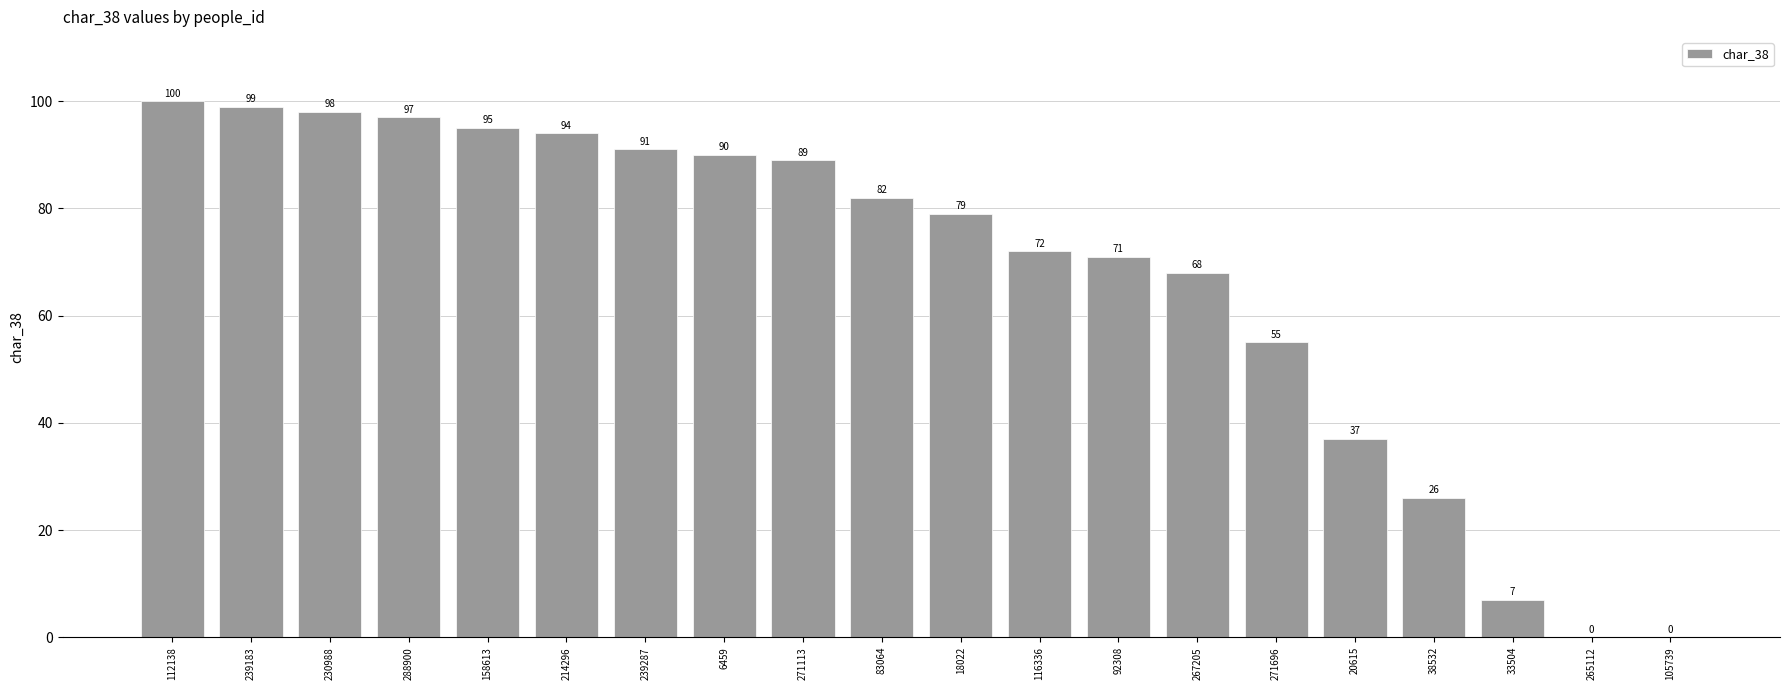

What is the change in value from 6459 to 83064?

-8